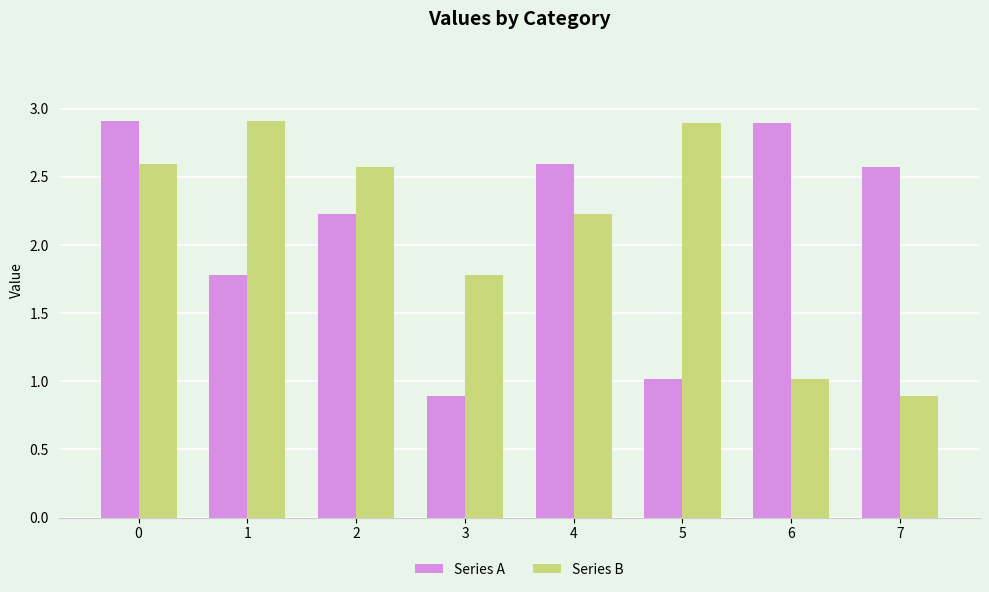

How many data points in Series B are less than 2?

3